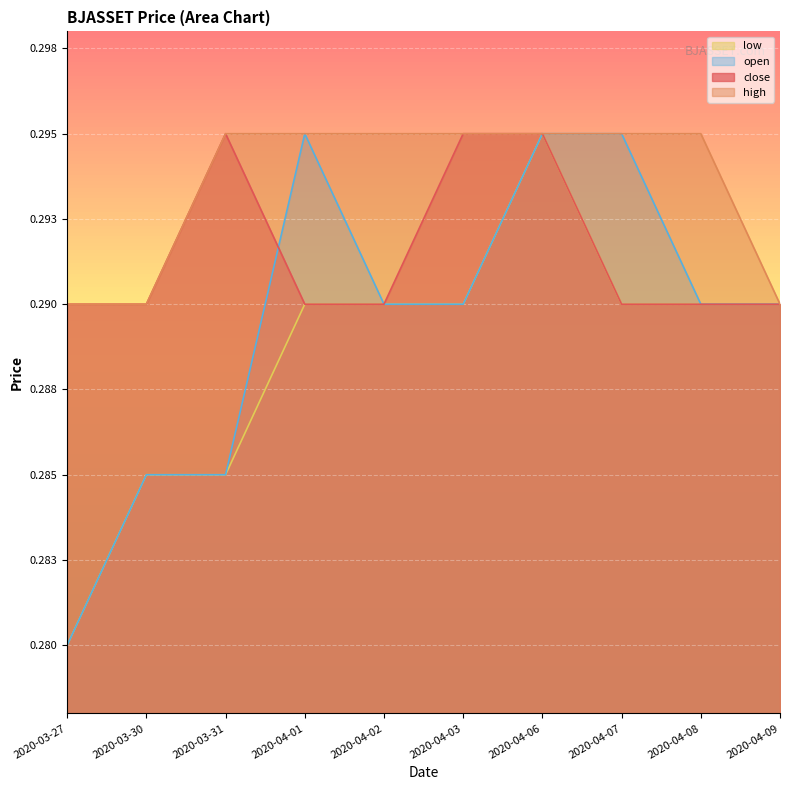

Reading right to left, list all the values displayed in this chart.

close: 0.3	0.3	0.3	0.3	0.3	0.3	0.3	0.3	0.3	0.3
high: 0.3	0.3	0.3	0.3	0.3	0.3	0.3	0.3	0.3	0.3
low: 0.3	0.3	0.3	0.3	0.3	0.3	0.3	0.3	0.3	0.3
open: 0.3	0.3	0.3	0.3	0.3	0.3	0.3	0.3	0.3	0.3